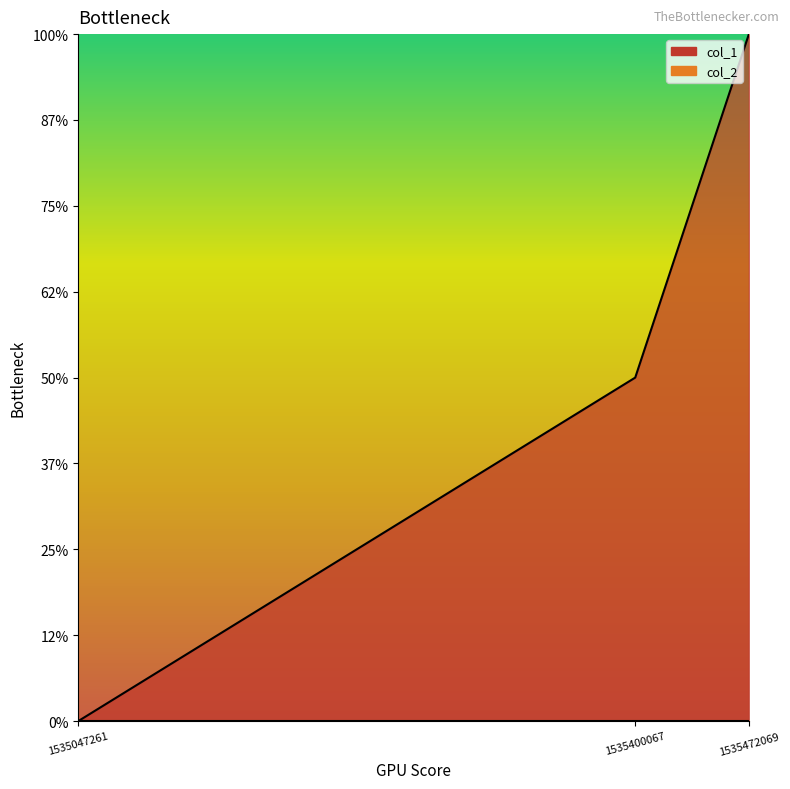

What is the value of the 3rd point from the left?

2